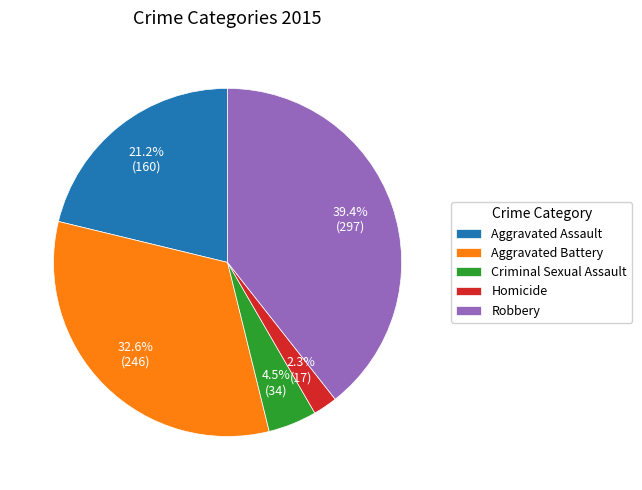

Which category has the smallest portion of the pie?

Homicide